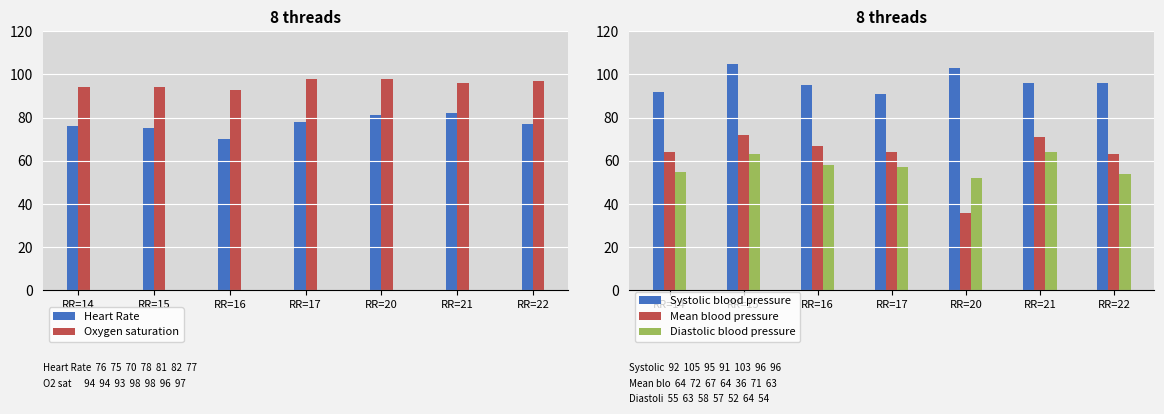

What is the difference between the maximum and second lowest values in the Oxygen saturation series?

4